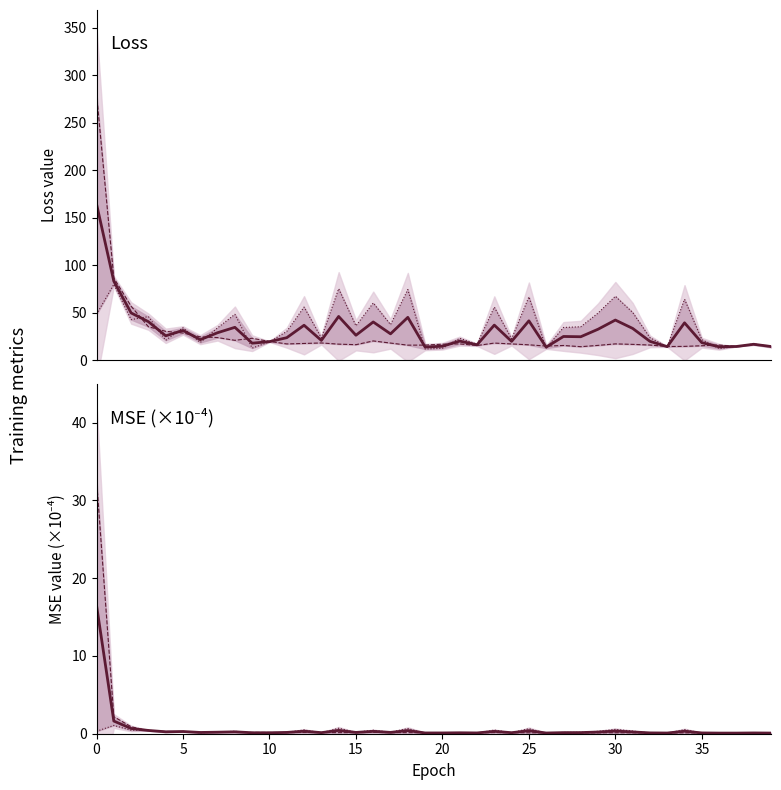

Is it true that mse (center) equals 0.1 at 26?

True